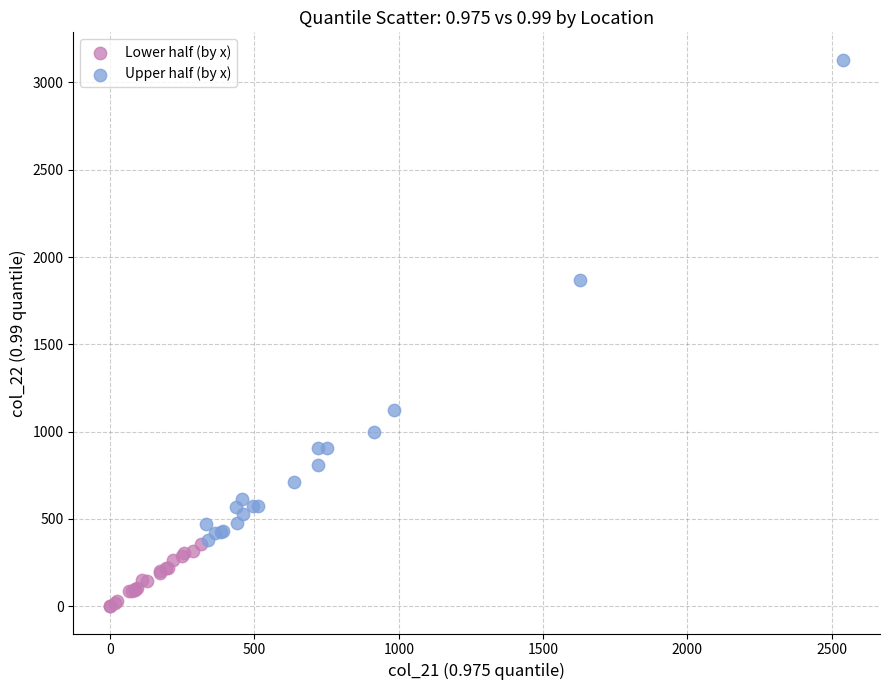

Which series reaches the maximum Y coordinate?

Upper half (by x)